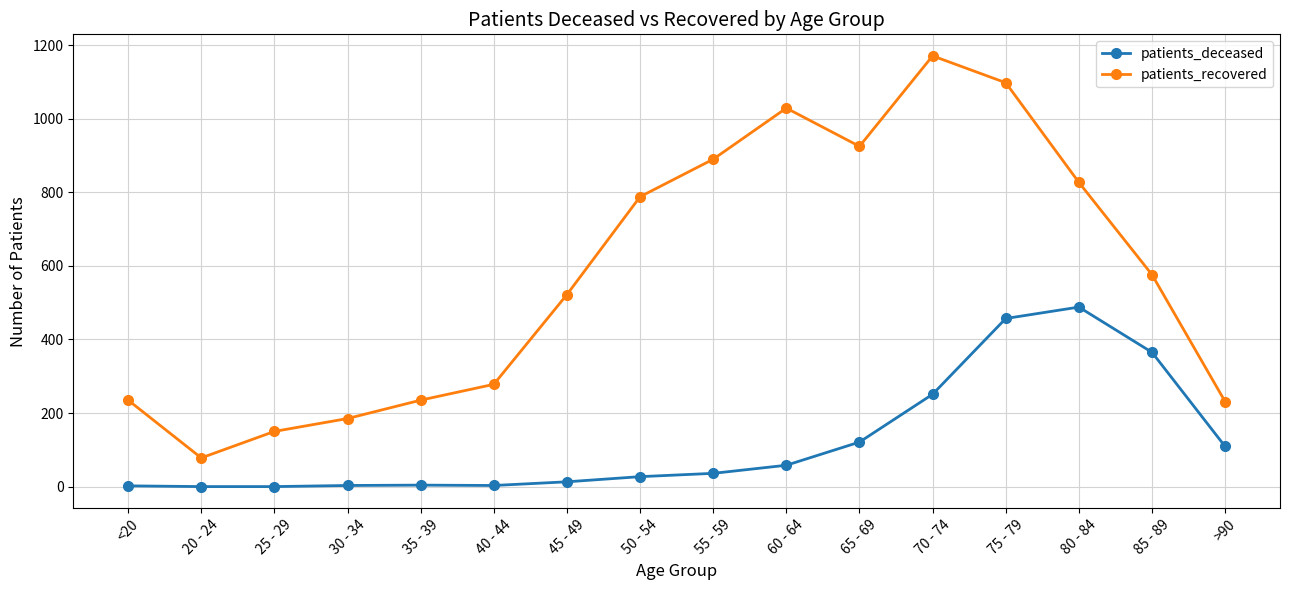

What is the spread (max minus min) of values at 70 - 74?

920